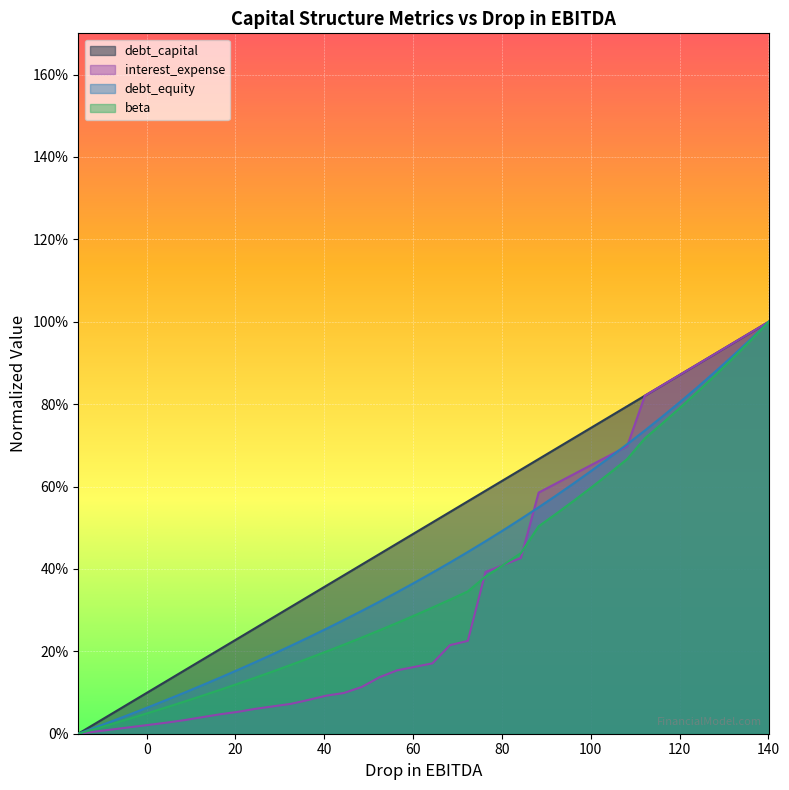

Does the chart display data point markers on the line(s)?

No